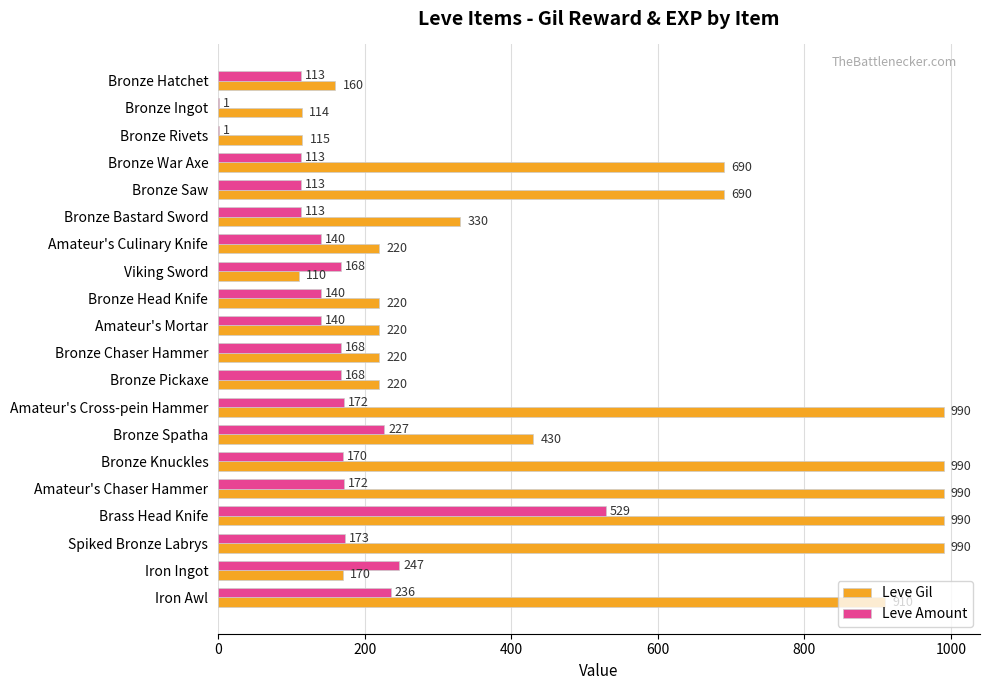

Between Amateur's Mortar and Iron Awl, which series saw the biggest shift?

Leve Gil